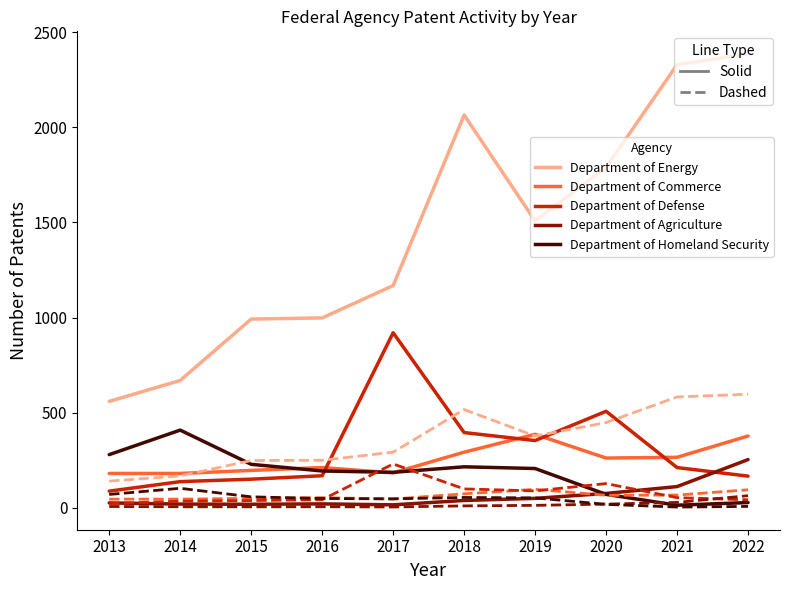

What is the greatest value displayed?

2386.0